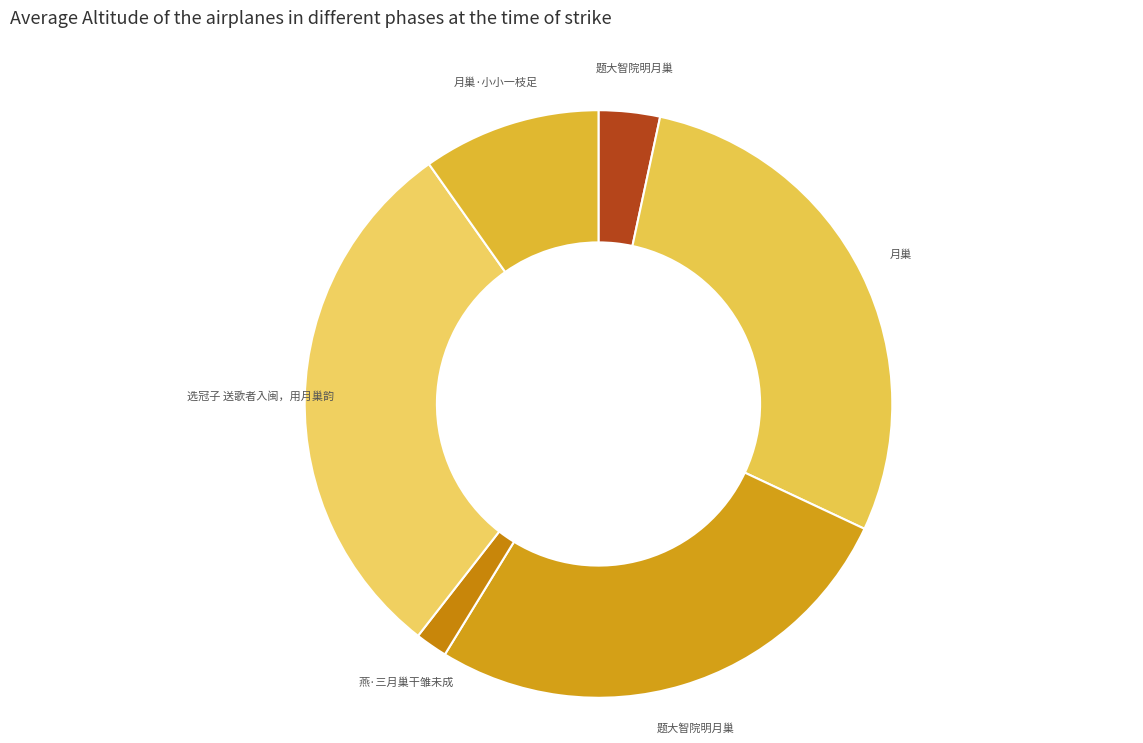

How many segments does this pie chart have?

6